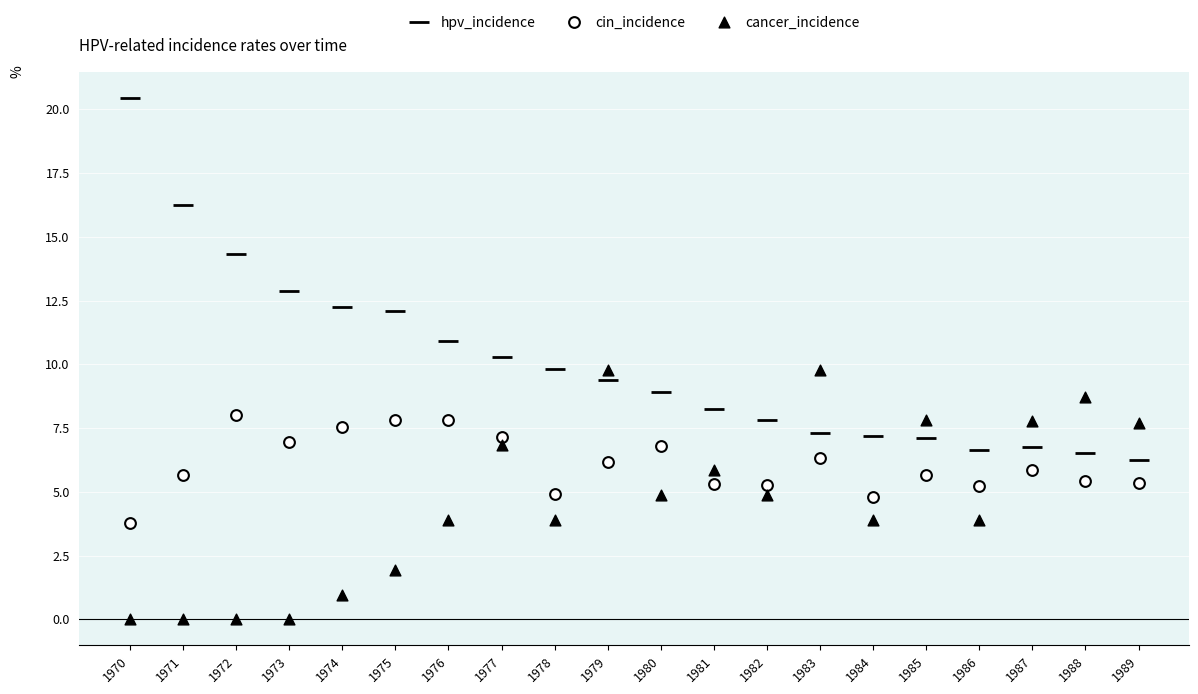

How many data points are displayed?

60